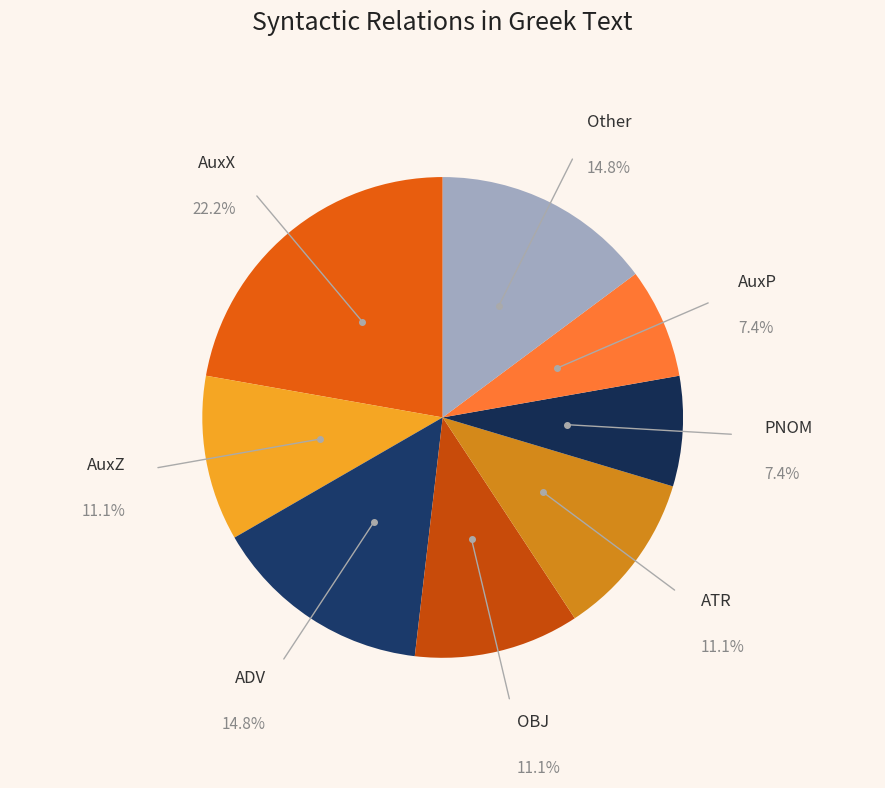

How many segments does this pie chart have?

8